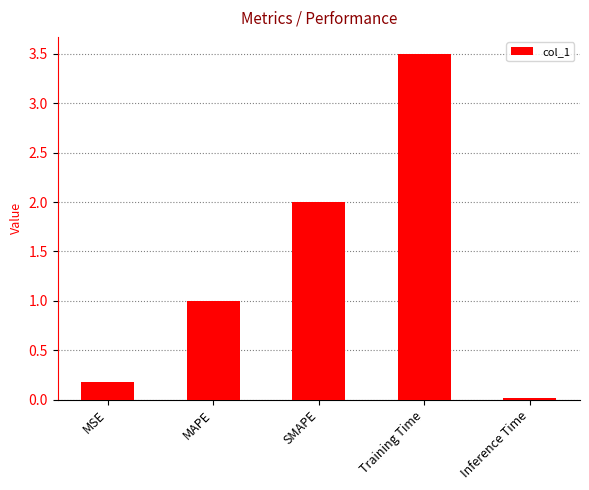

What is the label of the 5th bar from the right?

MSE